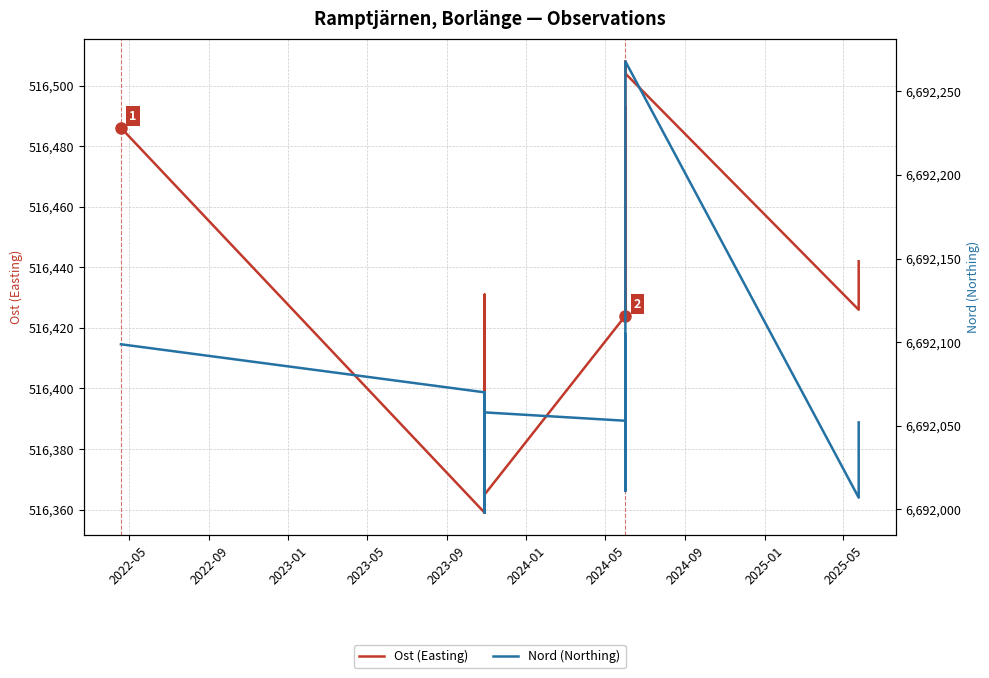

Reading right to left, extract all data points from this chart.

Ost (Easting): 516442.0	516426.0	516504.0	516508.0	516426.0	516446.0	516493.0	516461.0	516424.0	516365.0	516359.0	516431.0	516359.0	516486.1
Nord (Northing): 6692052.0	6692007.0	6692268.0	6692257.0	6692011.0	6692053.0	6692105.0	6692071.0	6692053.0	6692058.0	6692070.0	6691998.0	6692070.0	6692098.8